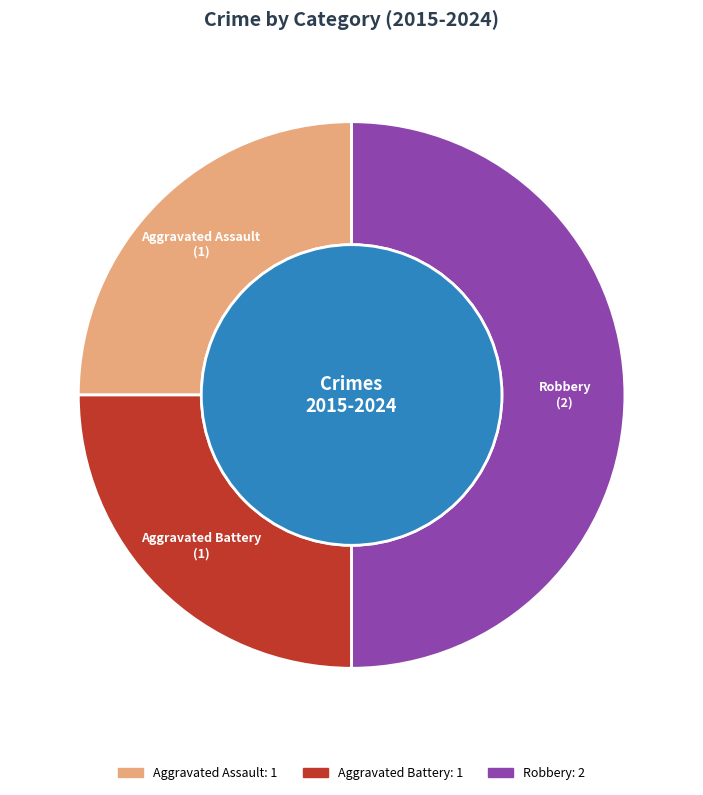

How many slices are in this pie chart?

3